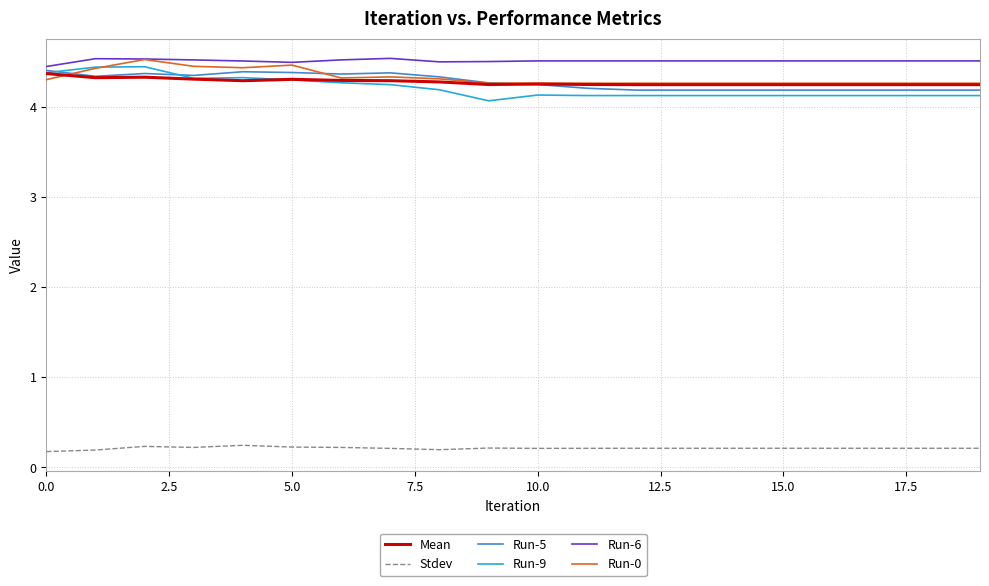

True or false: Stdev and Mean cross at least once.

False